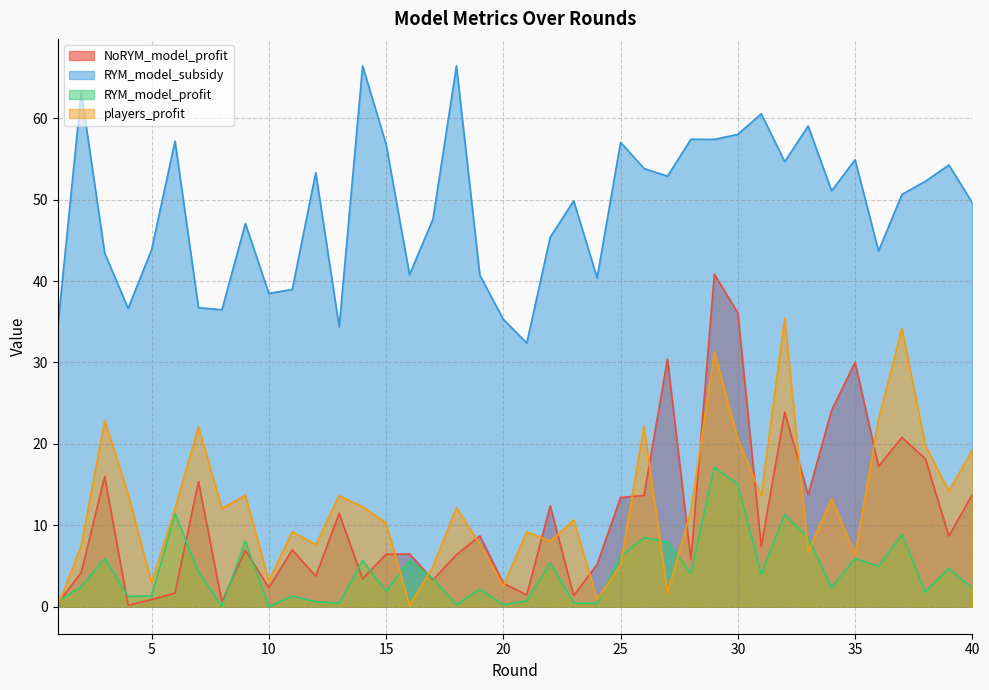

The RYM_model_profit series shows 7.1 at 7. True or false?

False